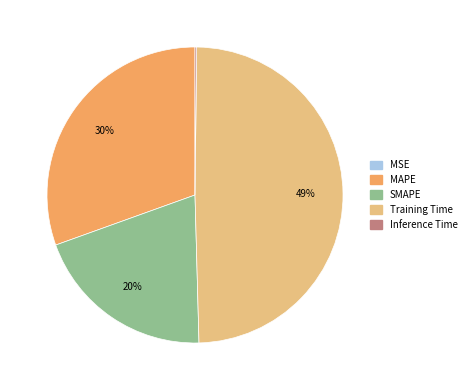

Which category has the biggest portion of the pie?

Training Time